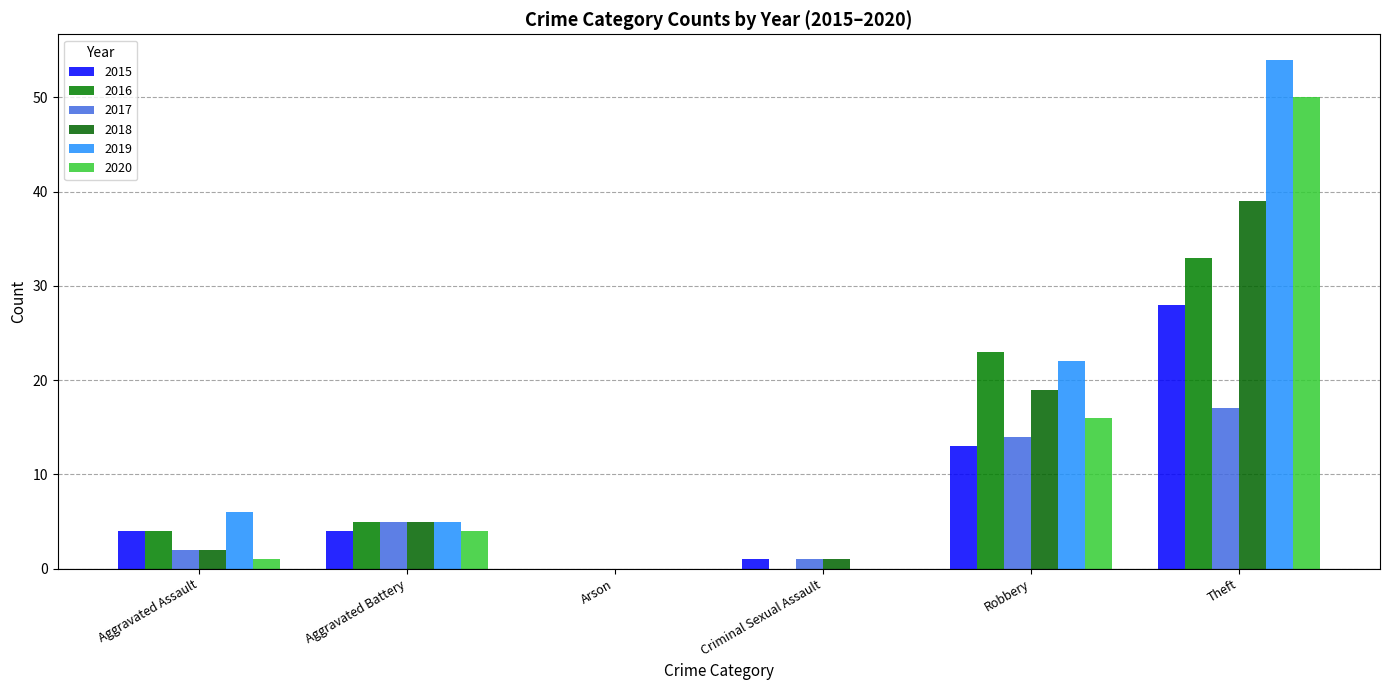

How many distinct data groups are displayed?

6